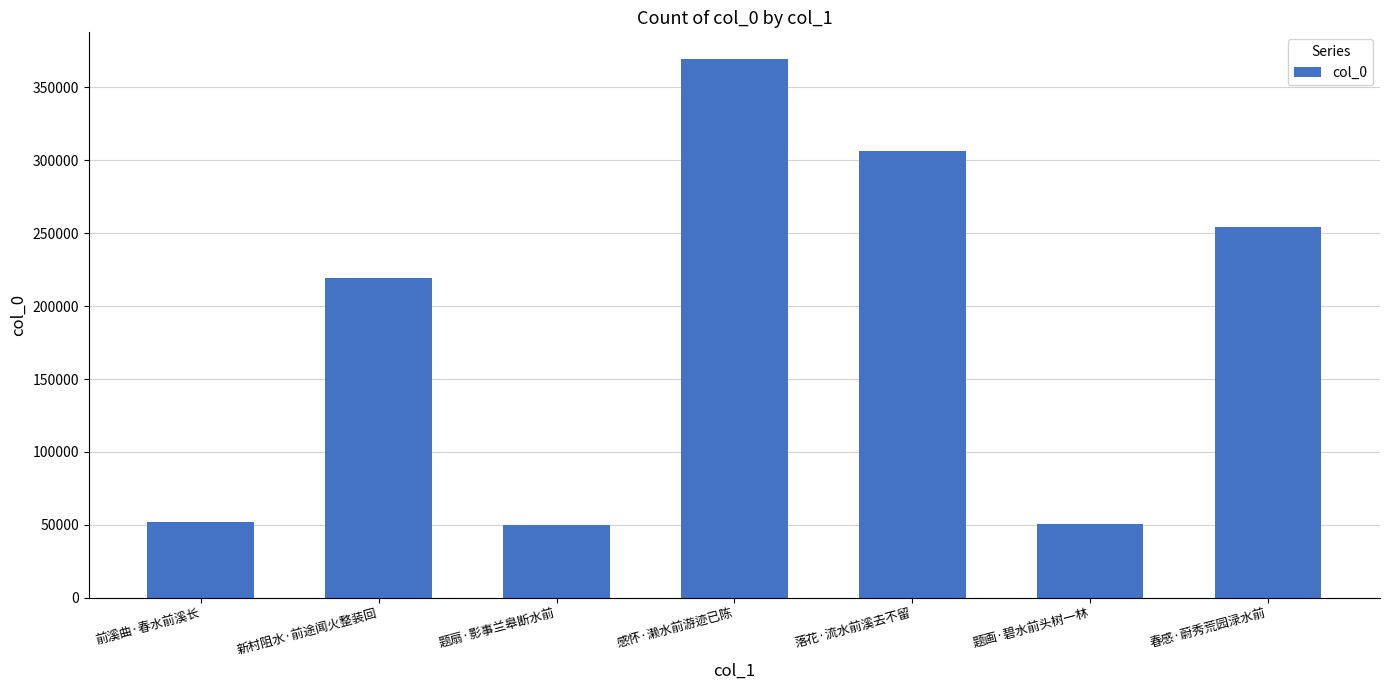

What is the change in value from 新村阻水·前途闻火整装回 to 落花·流水前溪去不留?

+87319